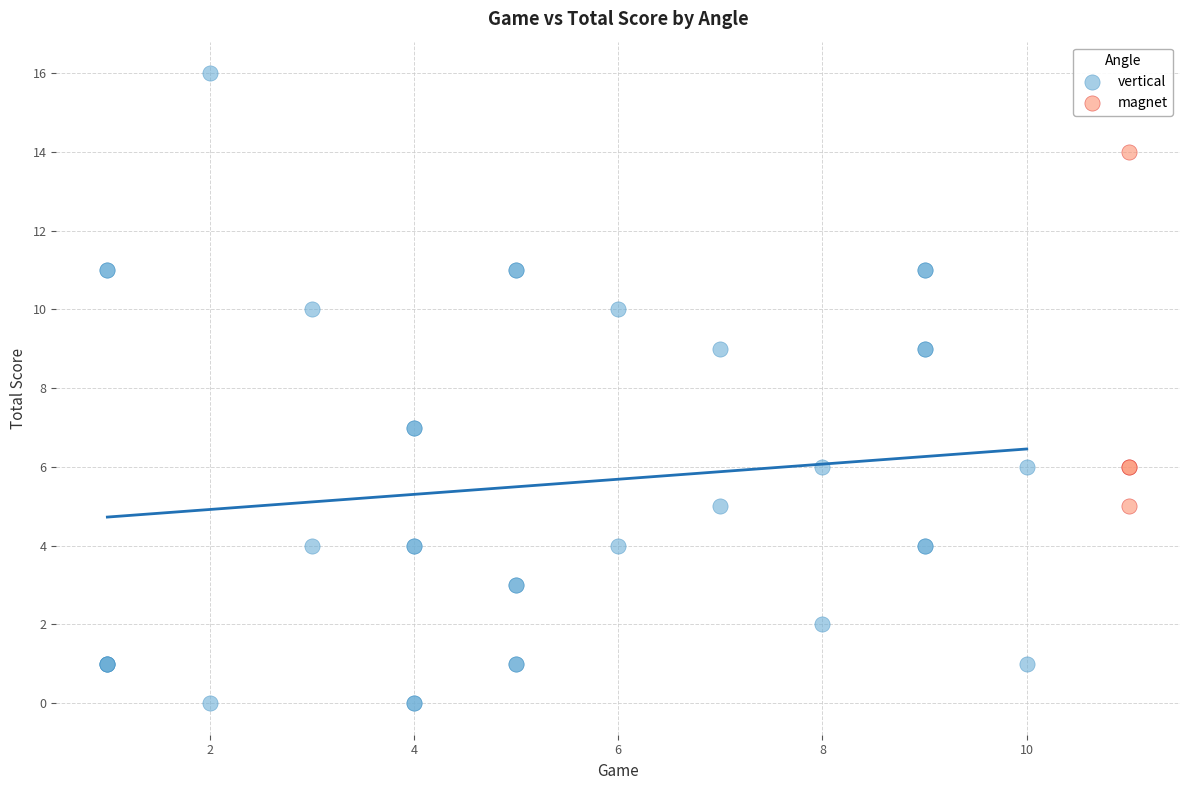

Which series has the widest spread of Y values?

vertical